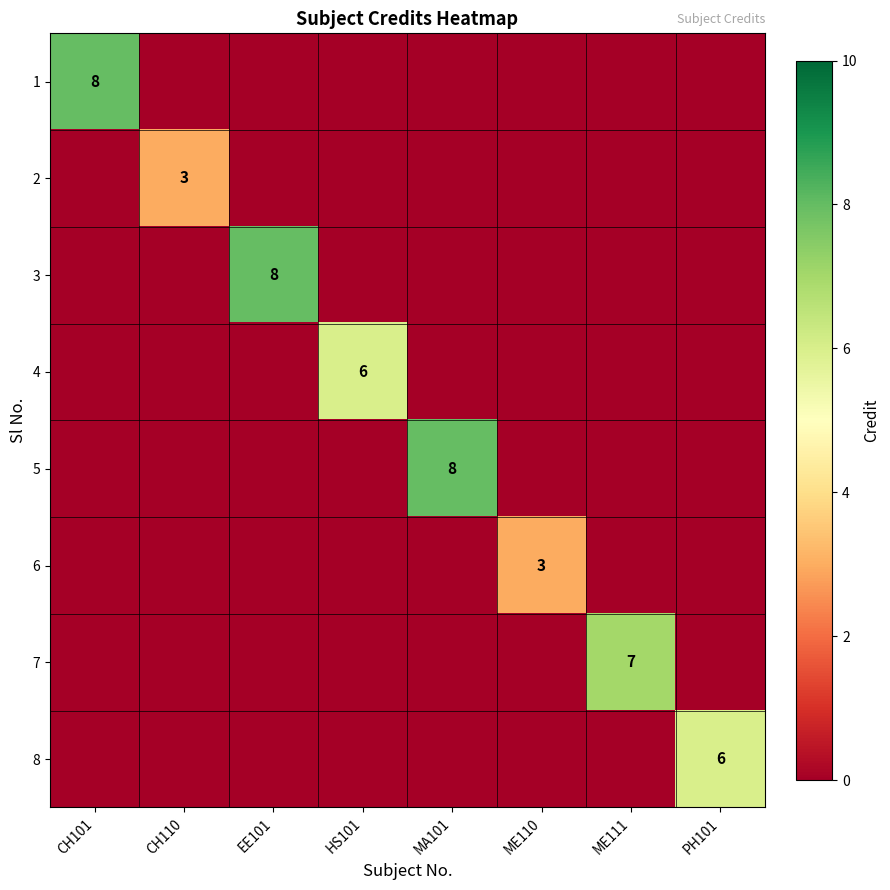

What is the difference between the maximum and second lowest values in the 5 series?

8